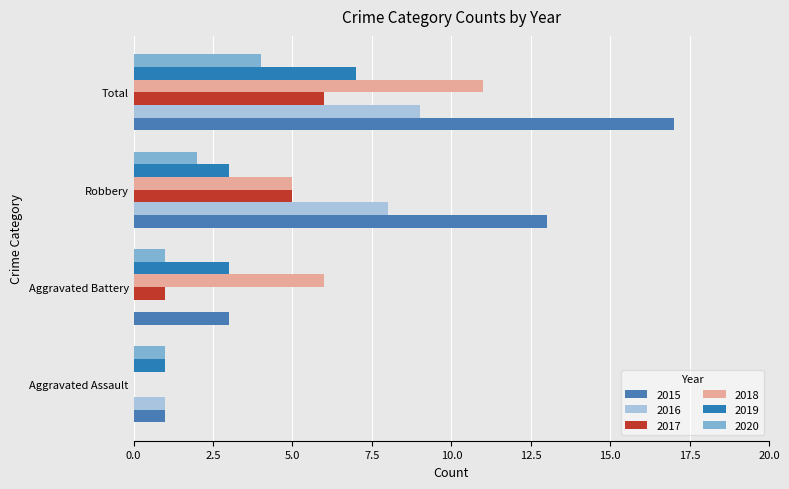

Reading left to right, what are all the values shown in this chart?

2015: 1	3	13	17
2016: 1	0	8	9
2017: 0	1	5	6
2018: 0	6	5	11
2019: 1	3	3	7
2020: 1	1	2	4